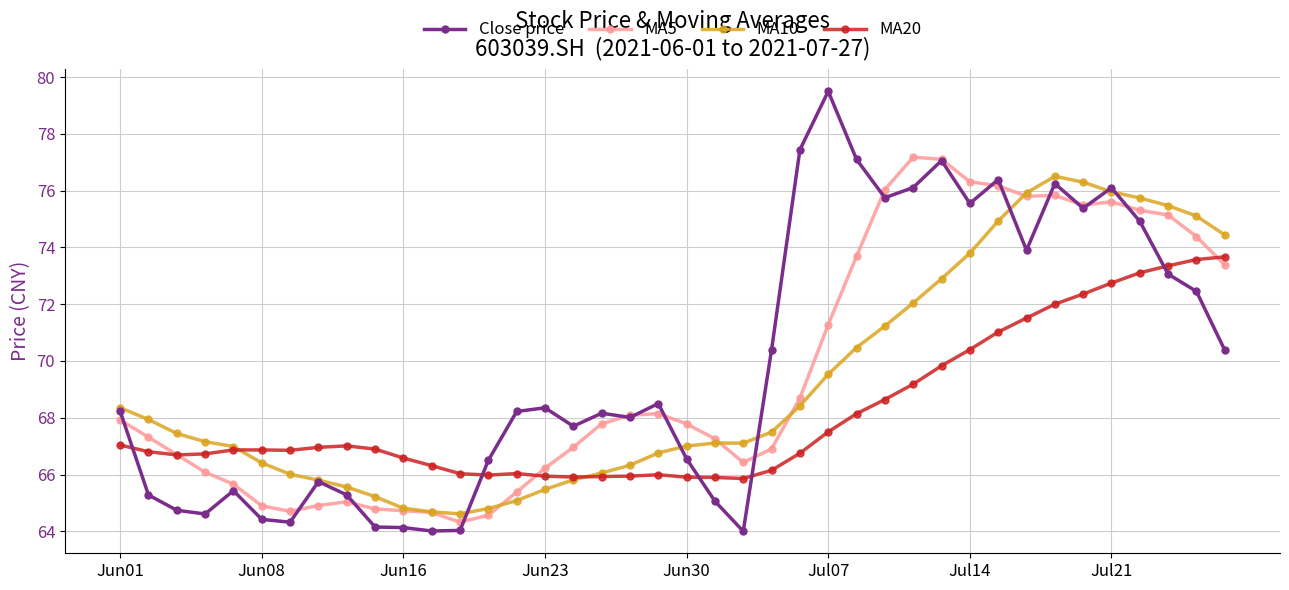

What is the lowest value of the Close price series?

64.0